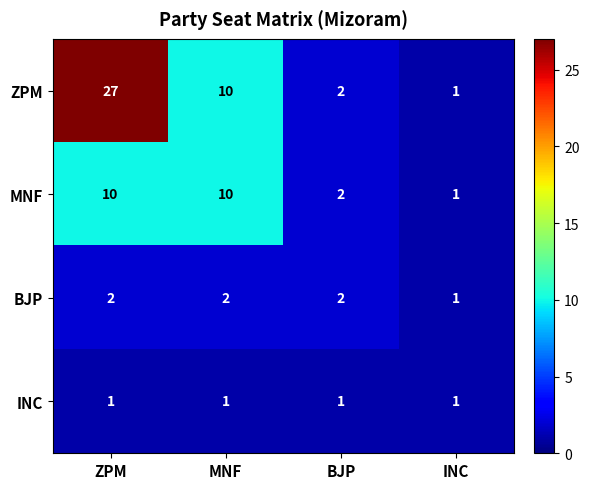

Count the BJP values in the range 2 to 3.

3